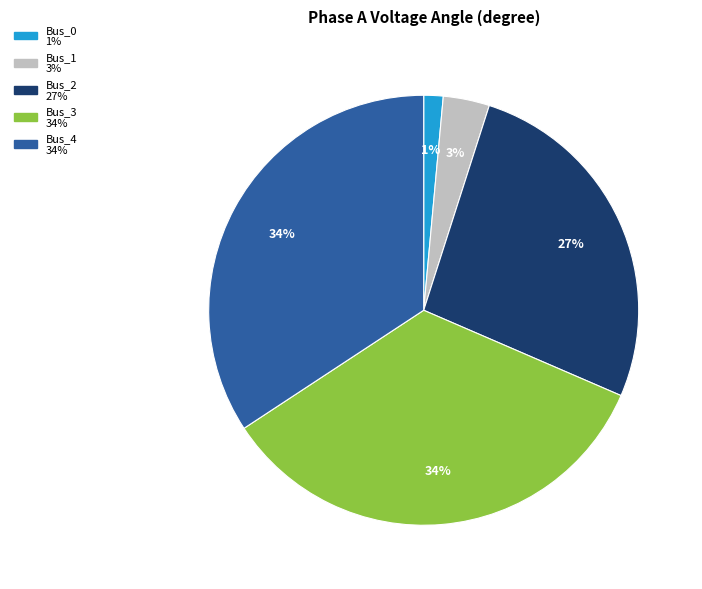

To the nearest percent, what is the difference between the Bus_3 and Bus_1 slice percentages?

31%